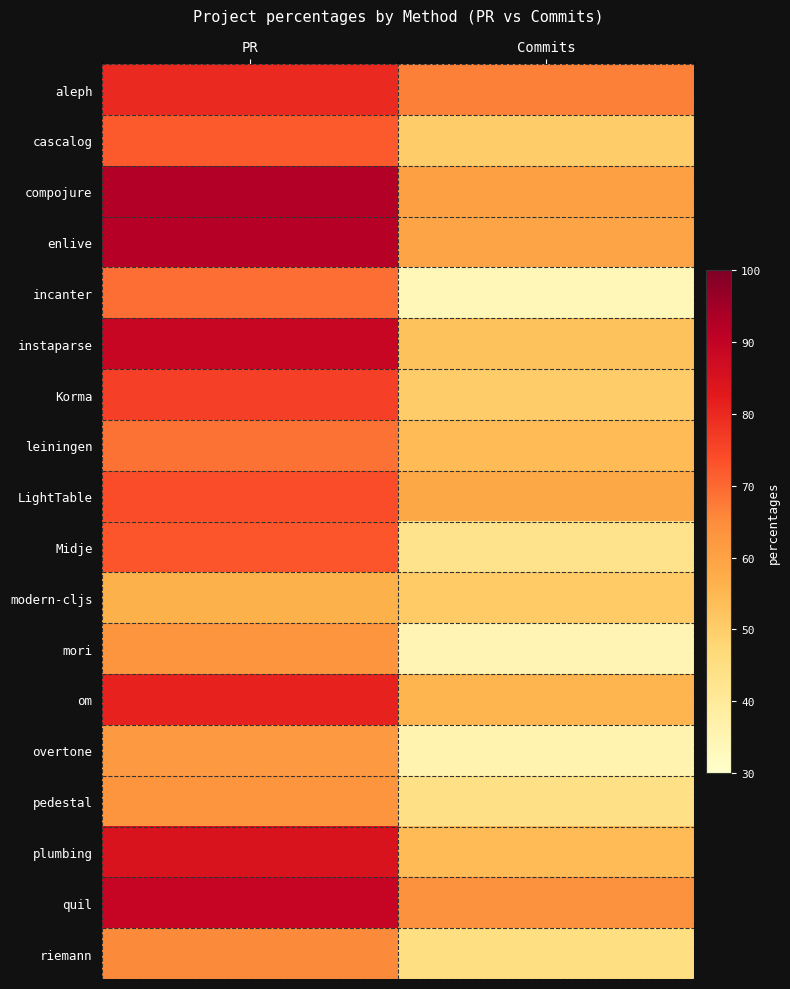

Rank the series at Commits from lowest to highest value.

incanter, mori, overtone, Midje, pedestal, riemann, cascalog, Korma, modern-cljs, instaparse, plumbing, leiningen, om, LightTable, enlive, compojure, quil, aleph